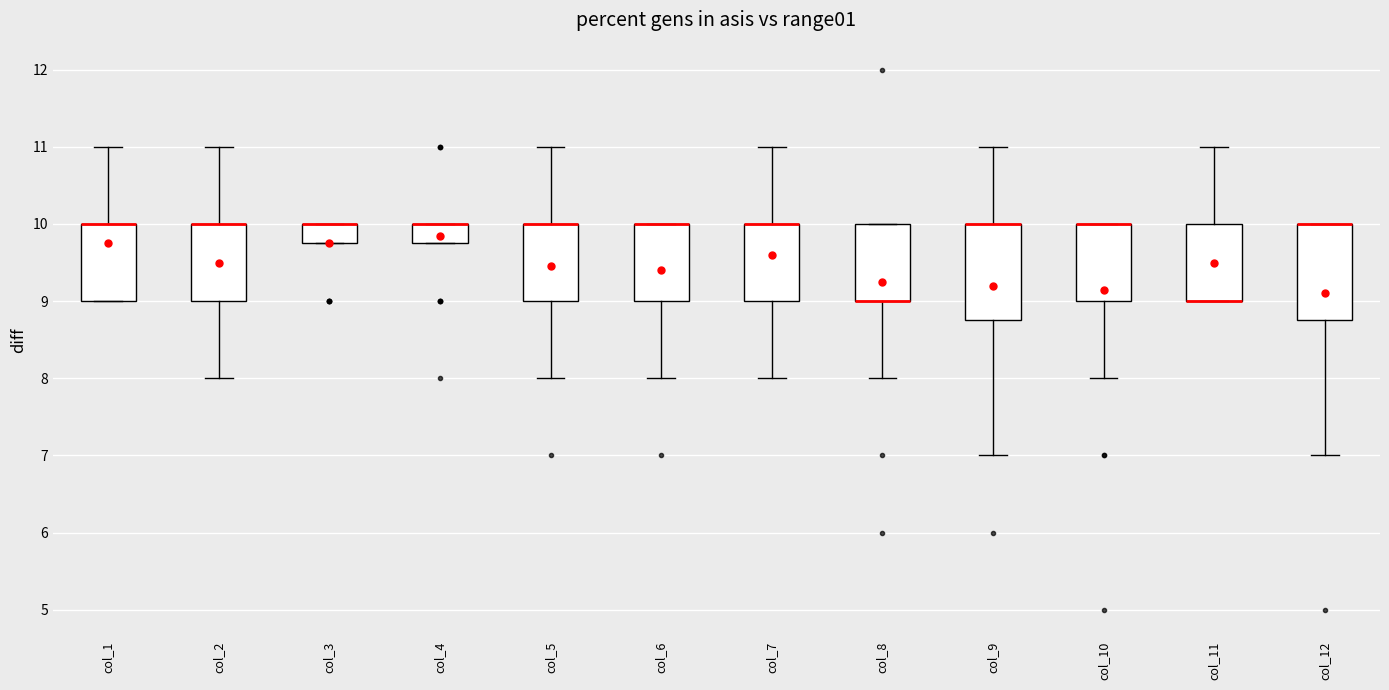

Where is the lower edge of the box for col_5 on the y-axis? The values are not printed on the chart, so give them approximately, as read against the axis.

9.0